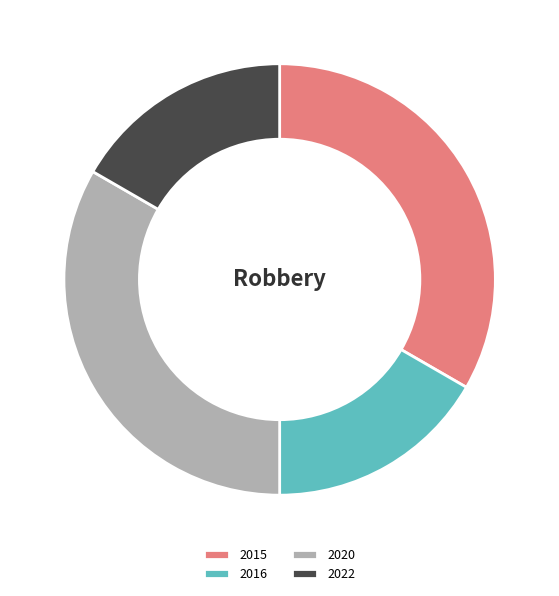

Is the sum of 2016 and 2022 greater than half?

No